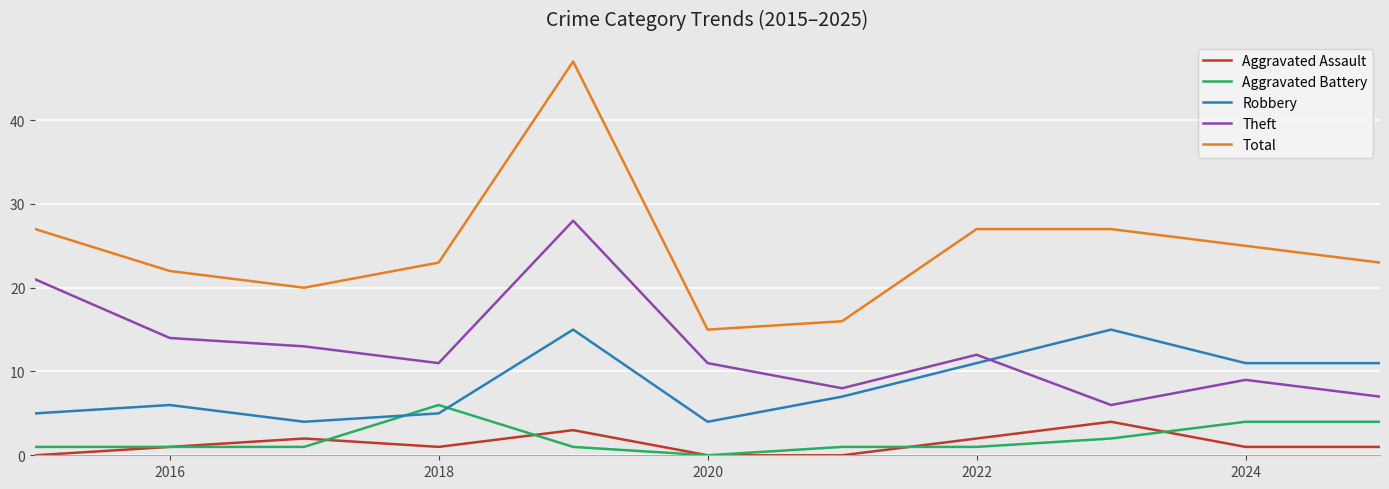

True or false: Theft and Aggravated Battery intersect in this chart.

False